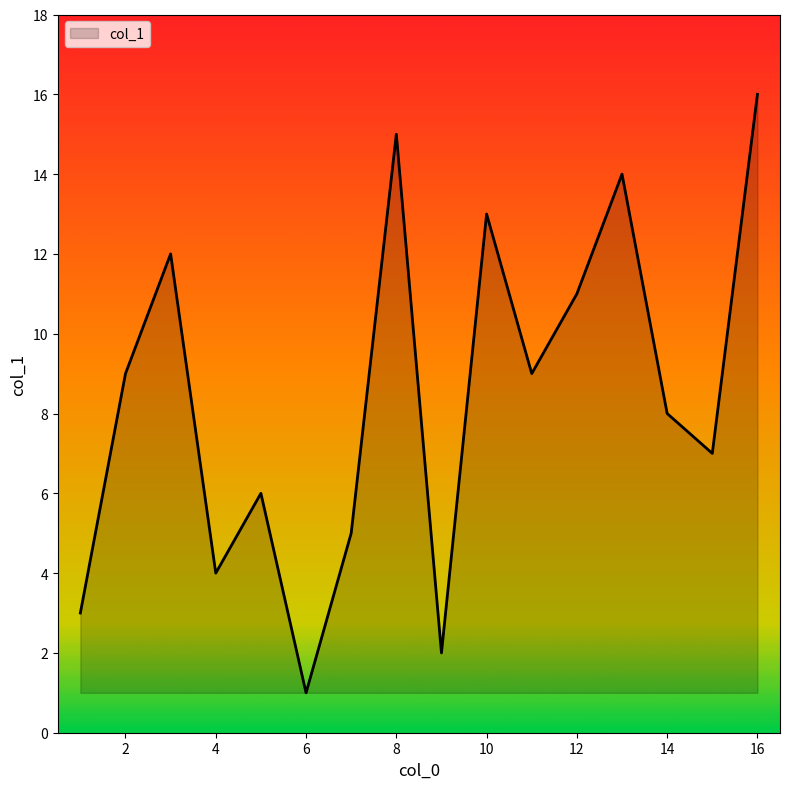

Does the chart have visible grid lines?

No